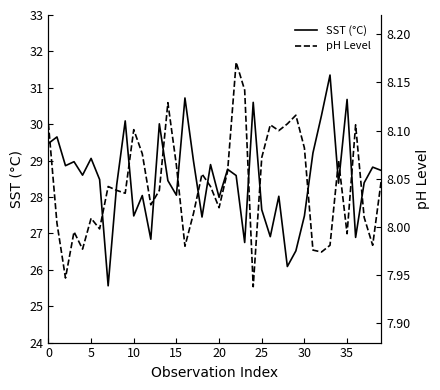

What is the maximum value for SST (°C)?

31.4